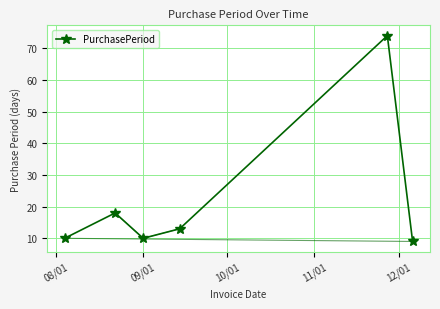

Is this an area chart (filled region under the line)?

No